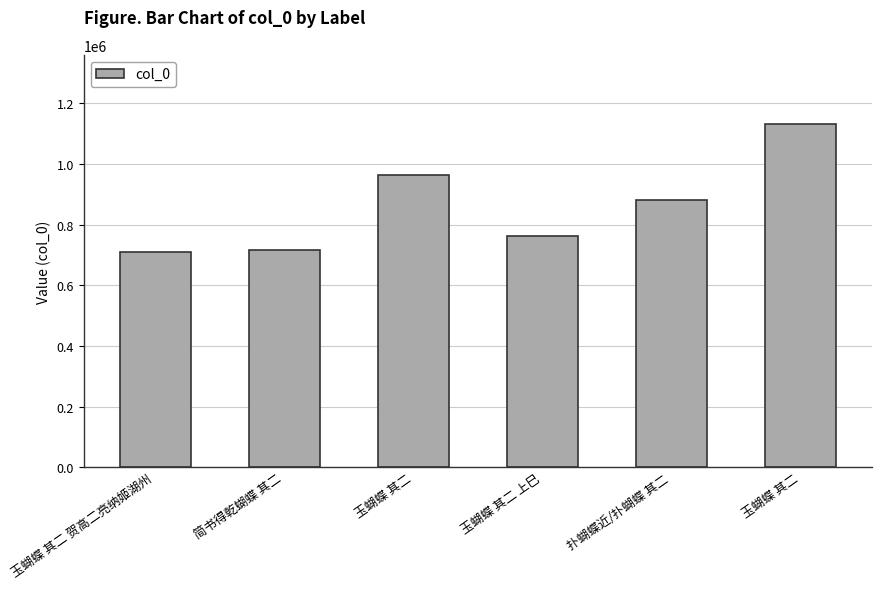

How many bars are there in total?

6